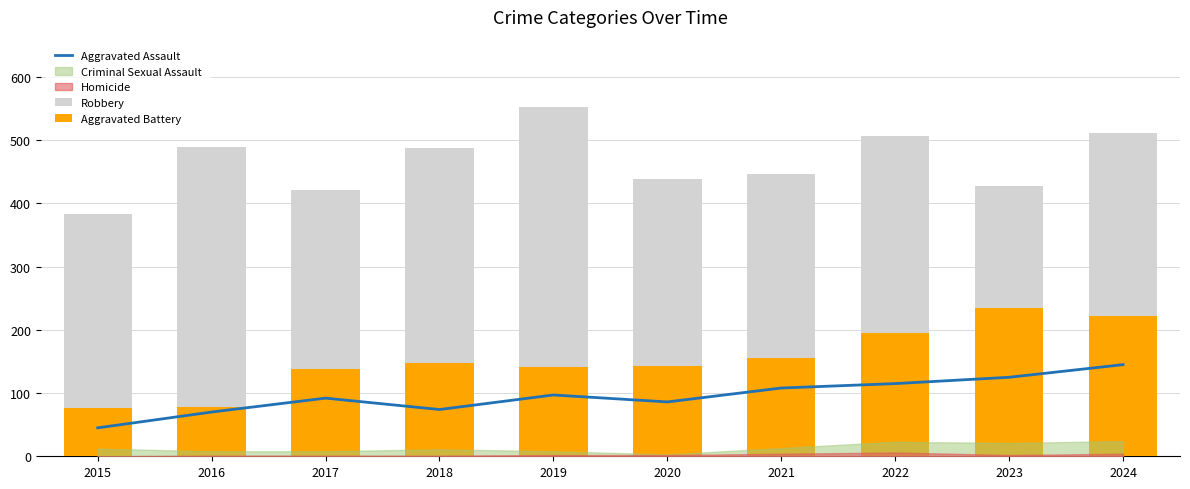

What is the difference between the maximum and minimum values in the Aggravated Battery series?

158